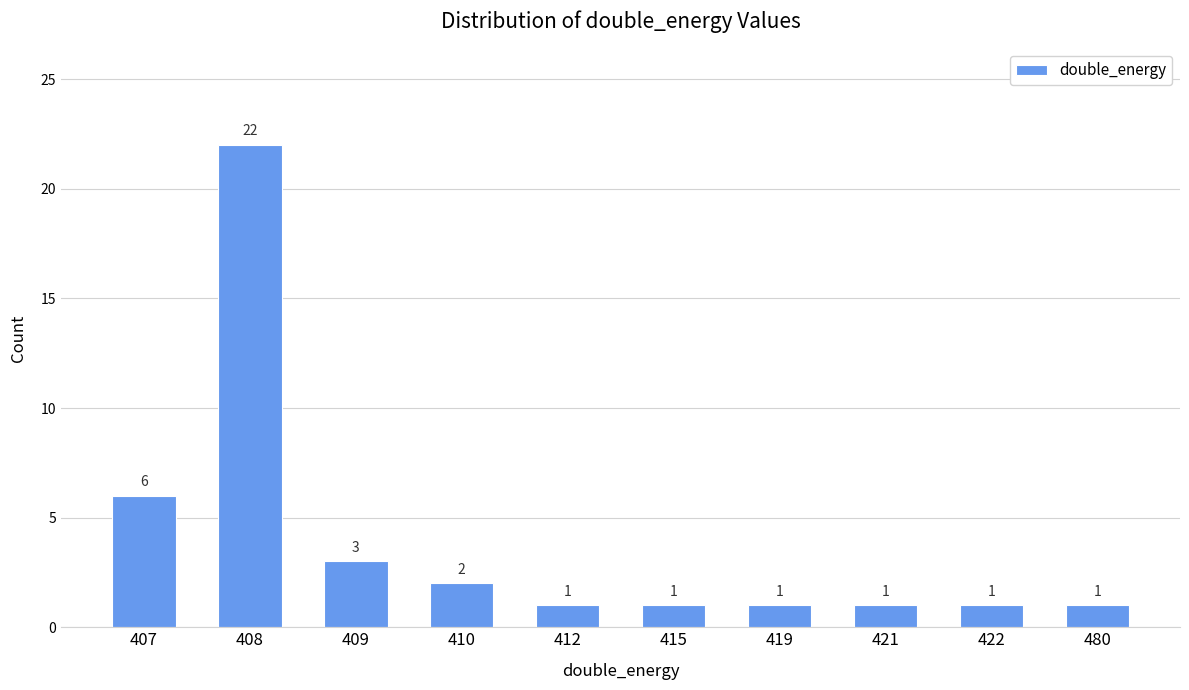

The value at 407 is 10. True or false?

False